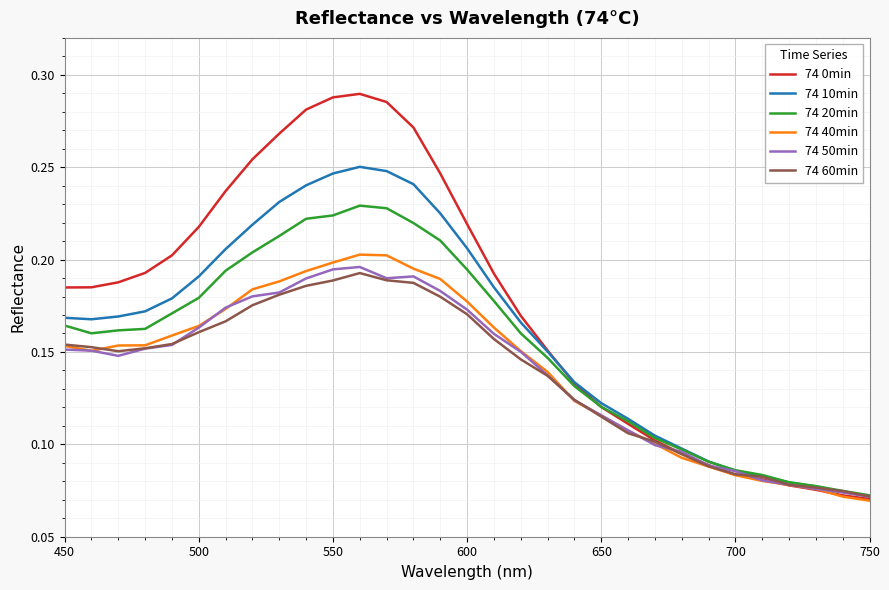

Which series has the widest spread of values?

74 0min